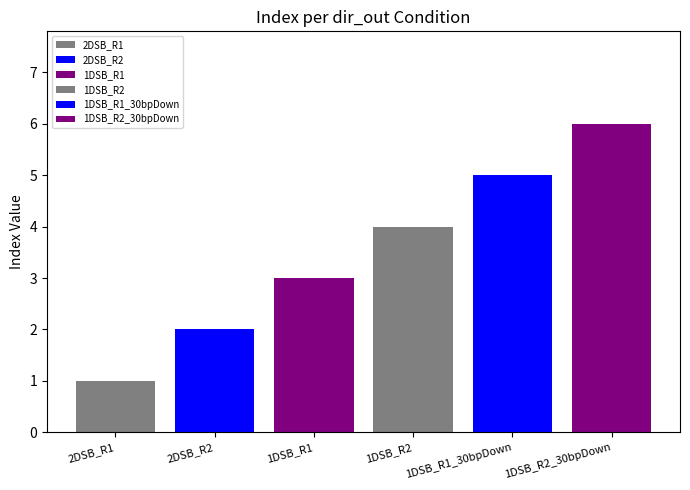

What is the sum of the cmv values at 1DSB_R2 and 1DSB_R2_30bpDown?

10